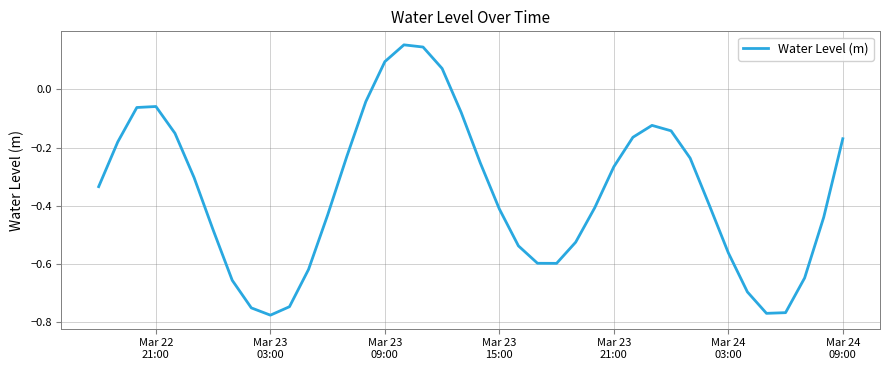

What is the difference between the maximum and minimum values?

0.9